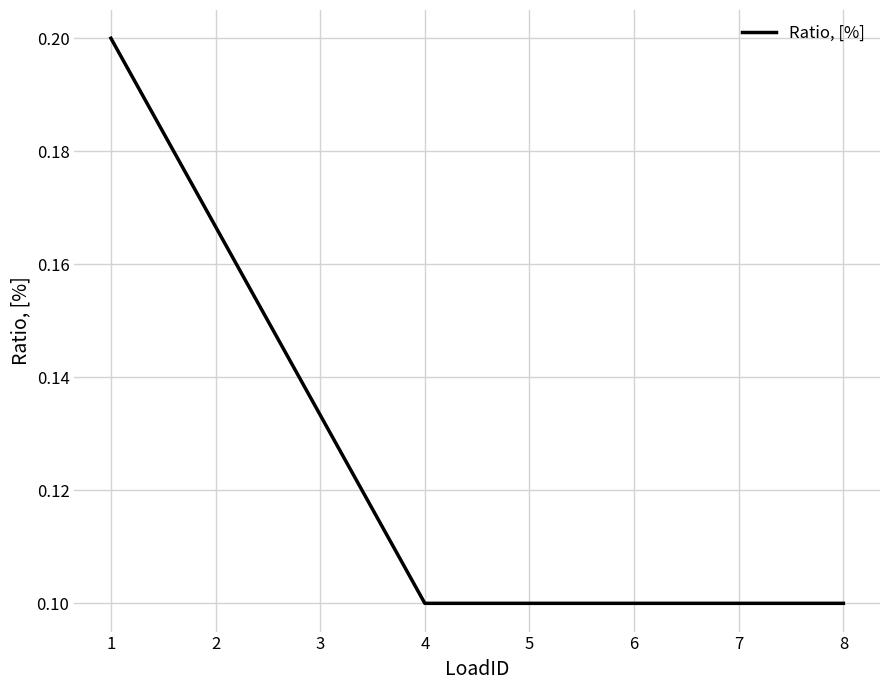

Does the chart have visible grid lines?

Yes